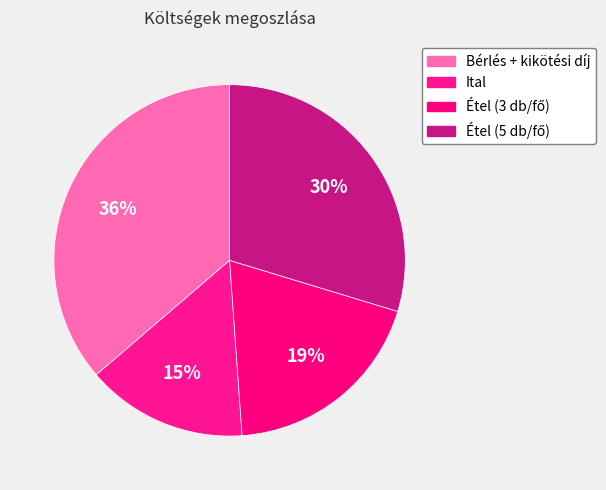

To the nearest percent, what is the difference between the Étel (3 db/fő) and Étel (5 db/fő) slice percentages?

11%